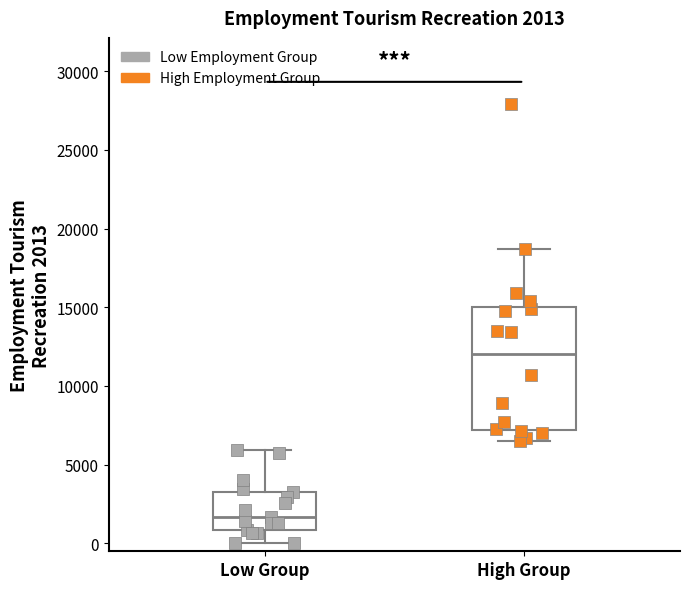

Which box is the tallest, from its lower edge to its upper edge?

High Group